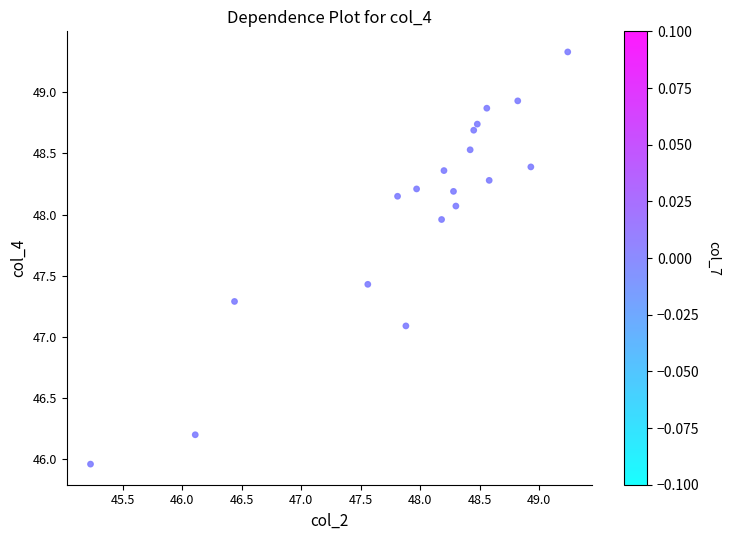

What is the range of Y values (max minus min)?

3.4